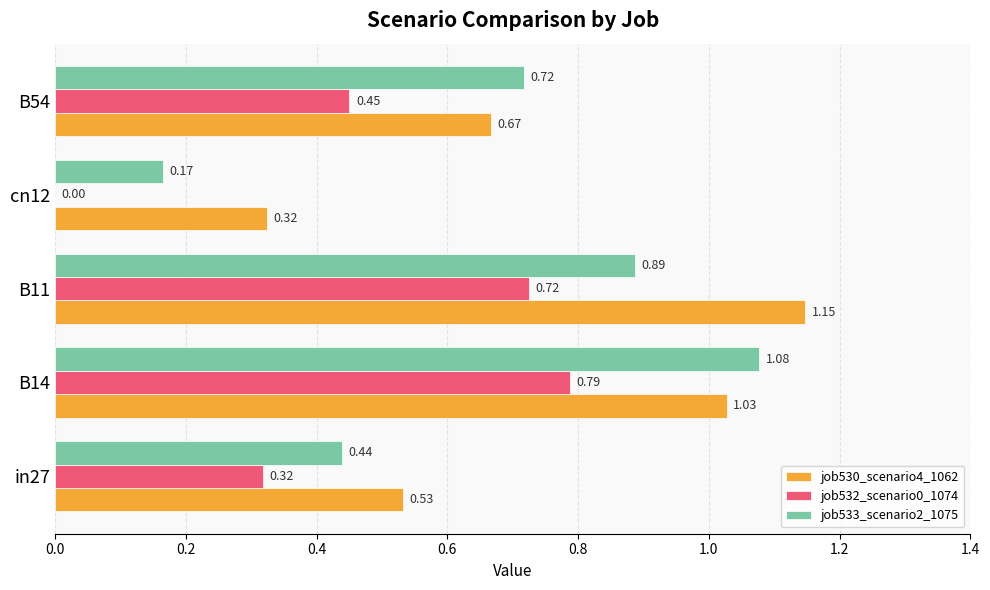

Count the number of data series in this chart.

3